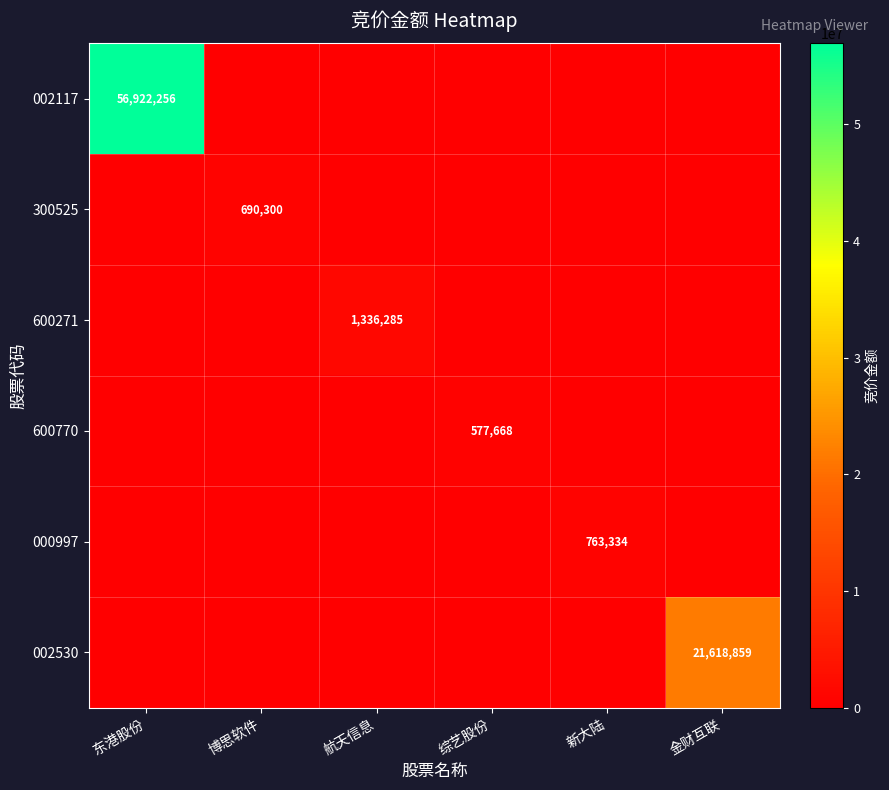

How many distinct data groups are displayed?

6